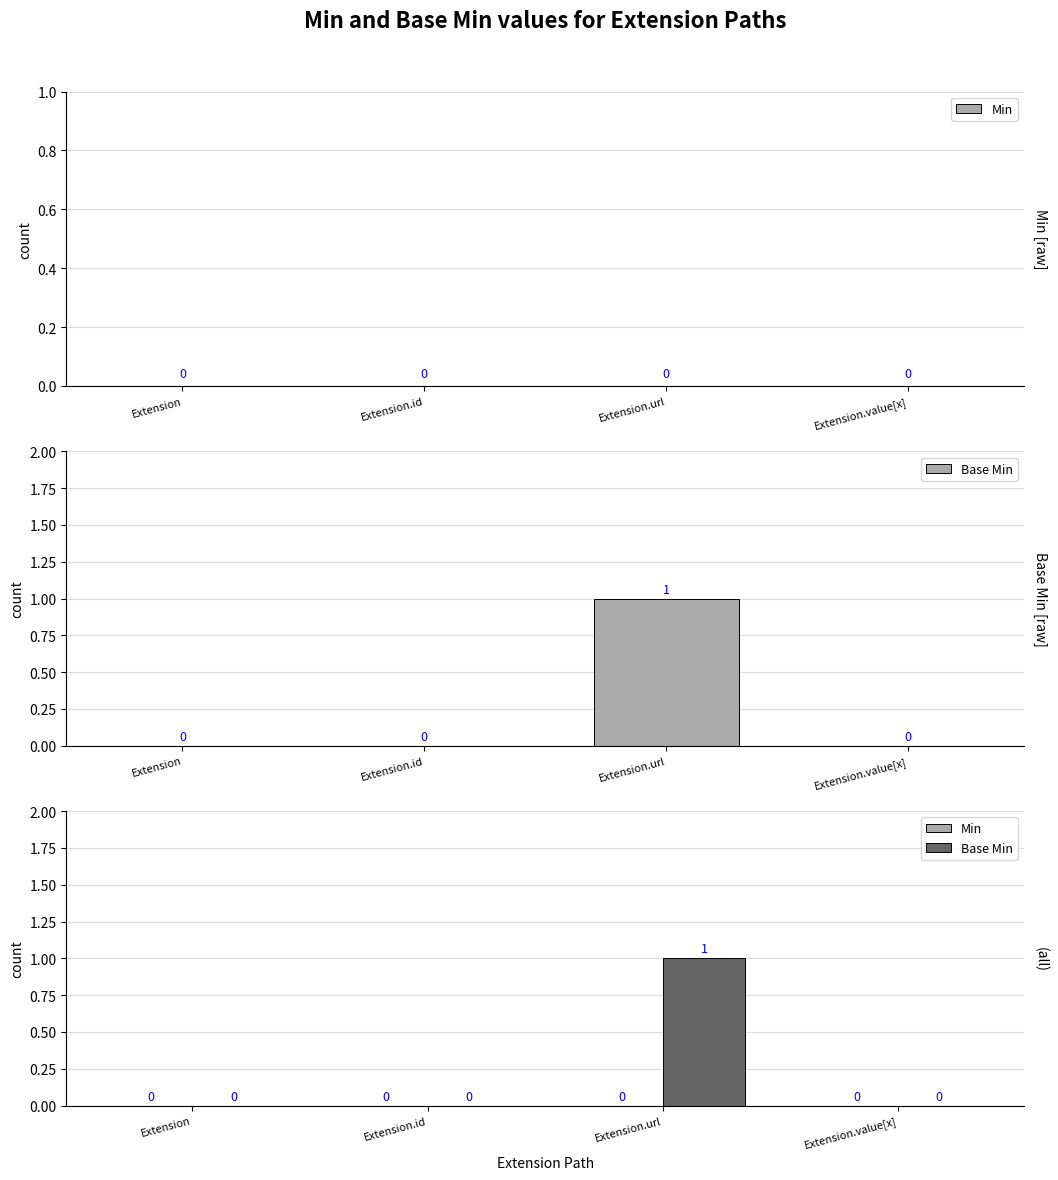

Reading left to right, extract all data points from this chart.

Min: 0	0	0	0
Base Min: 0	0	1	0